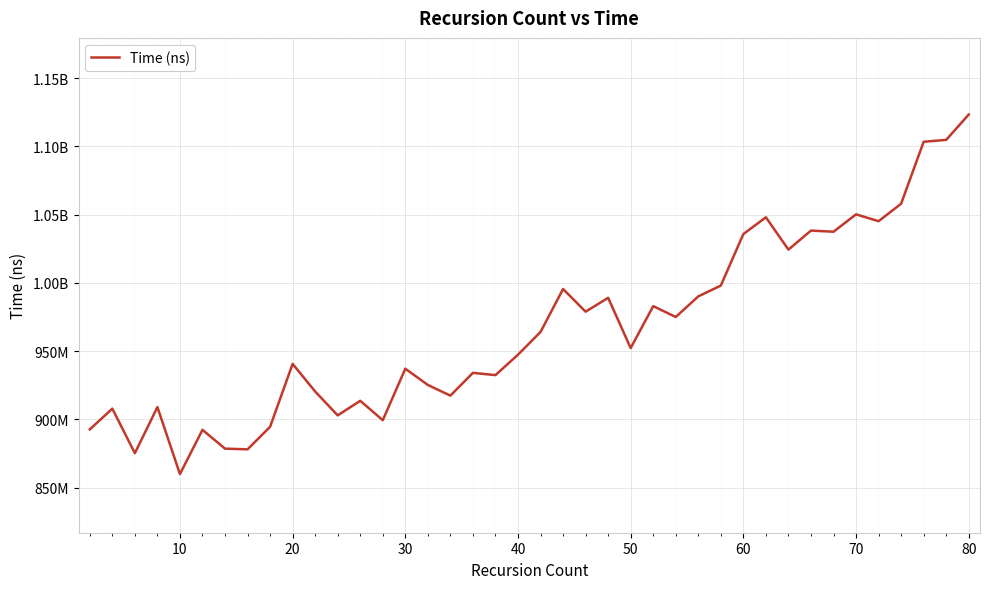

How many points are lower than both their immediate neighbors (excluding endpoints)?

13